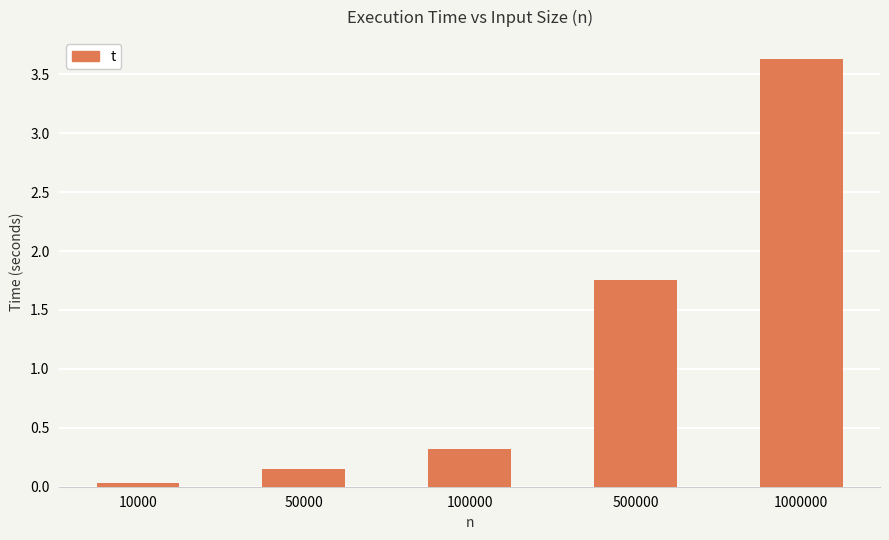

Are the bars grouped side by side (vs. stacked)?

No